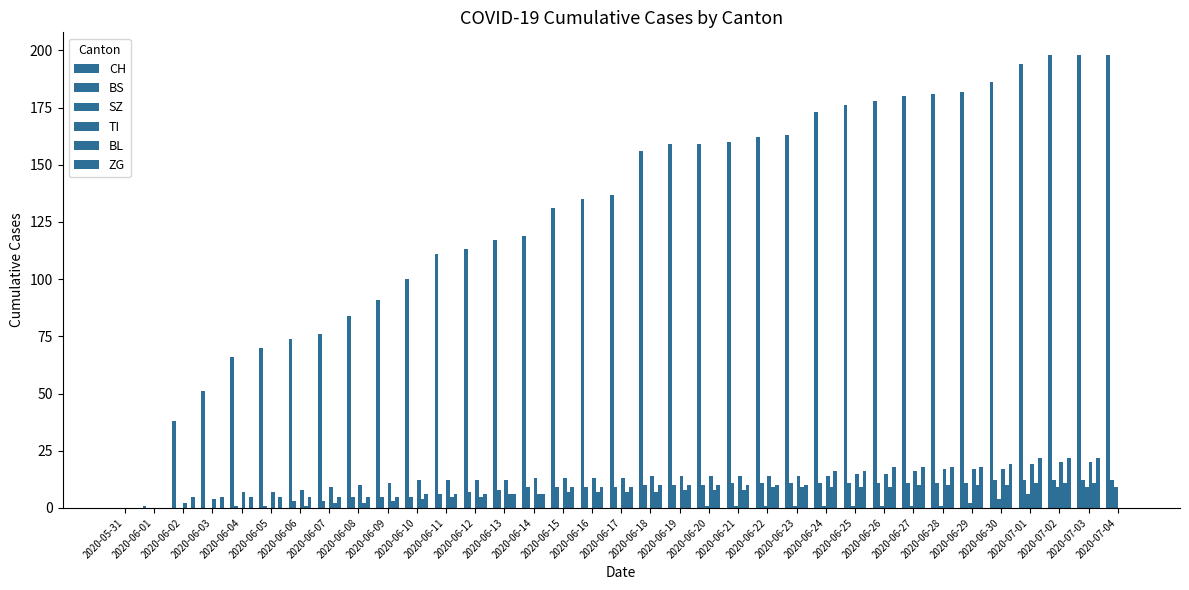

How many groups of bars are there?

35